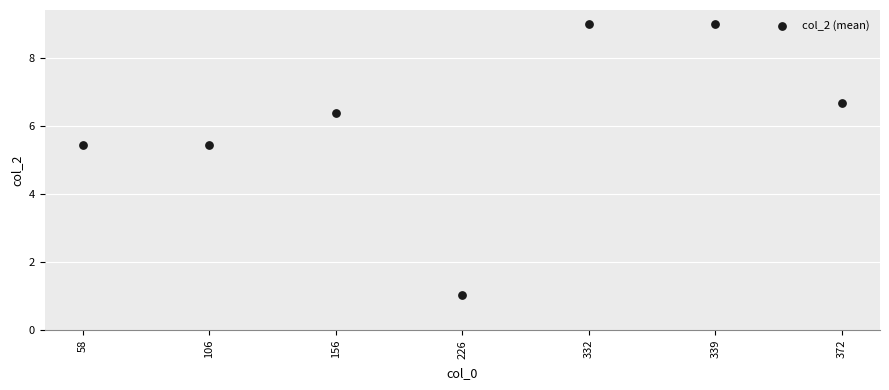

What is the range of Y values (max minus min)?

8.0